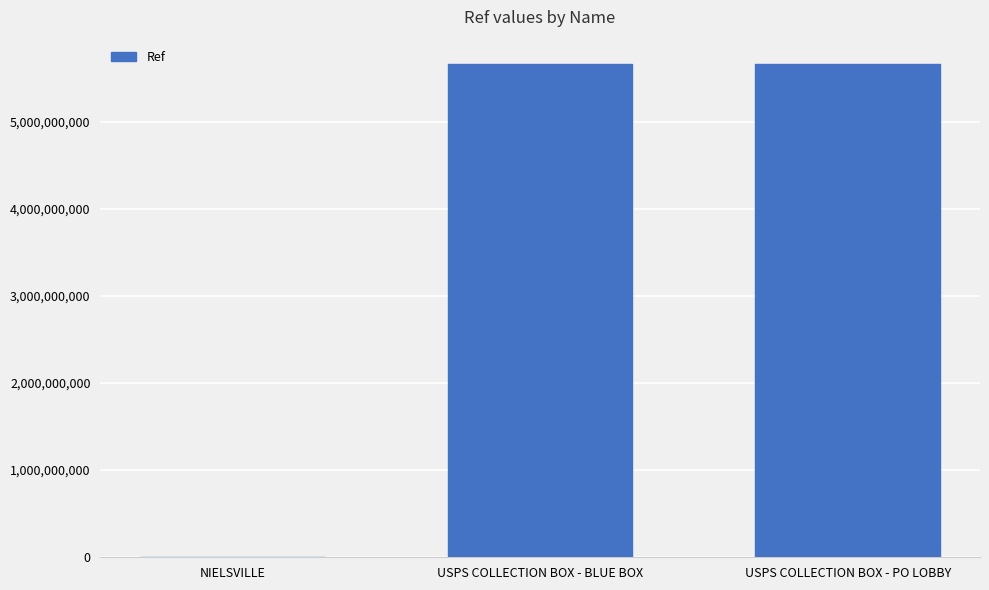

The chart shows a value of 1303780046 at USPS COLLECTION BOX - BLUE BOX. True or false?

False